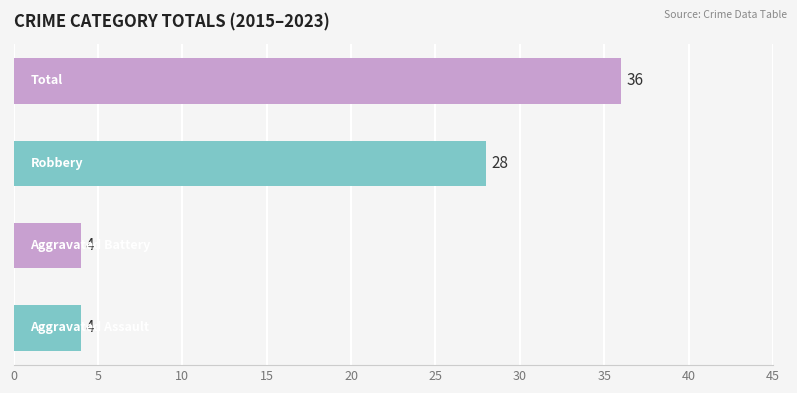

What is the smallest value displayed?

4